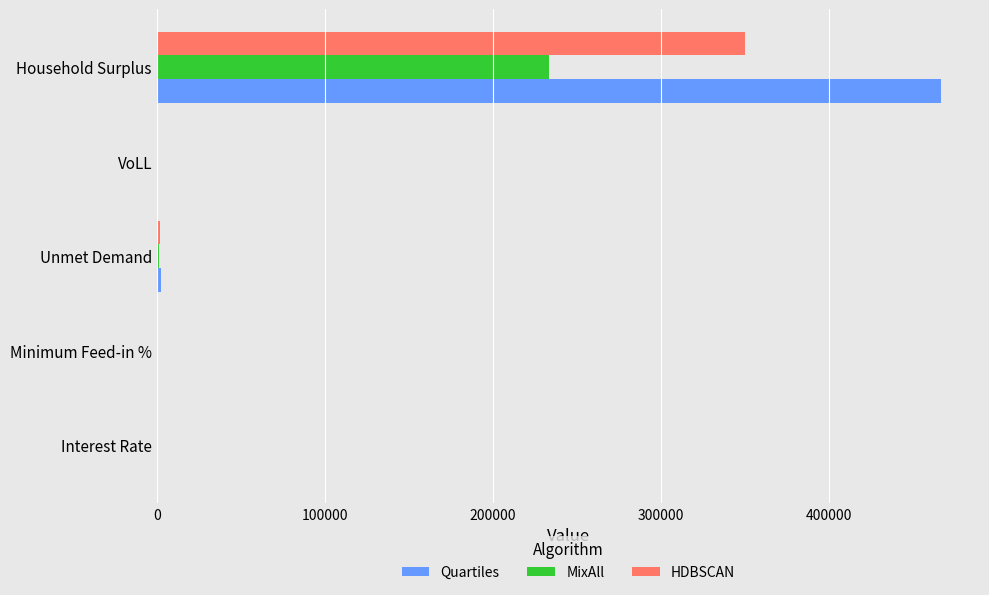

Which series has the largest total across all categories?

Quartiles